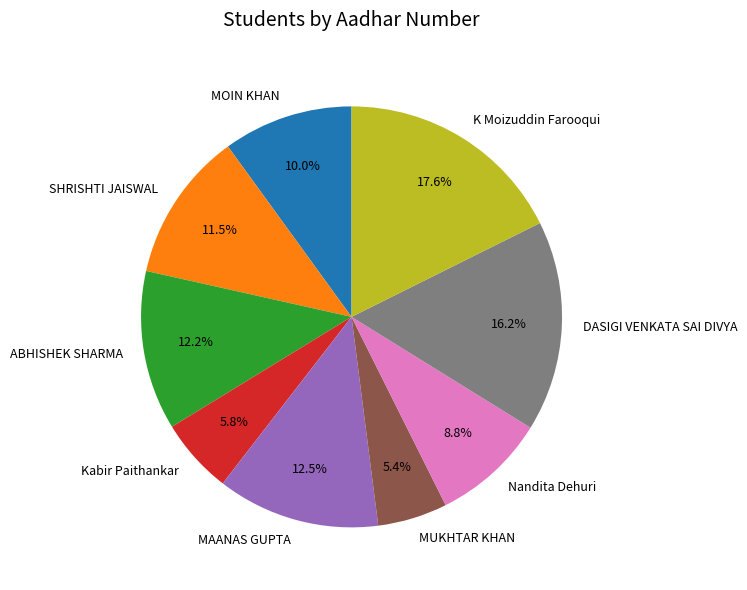

Is it true that SHRISHTI JAISWAL is 1% of the pie?

False